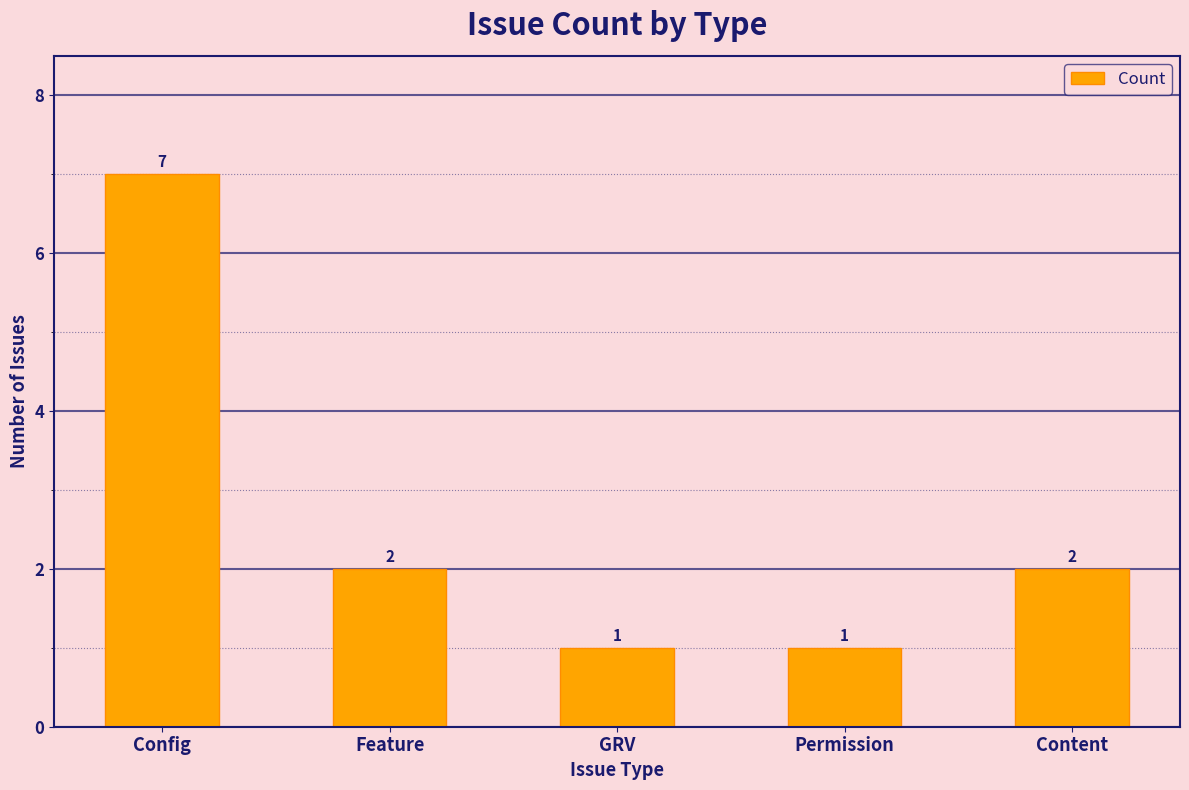

What is the label of the 5th bar from the left?

Content